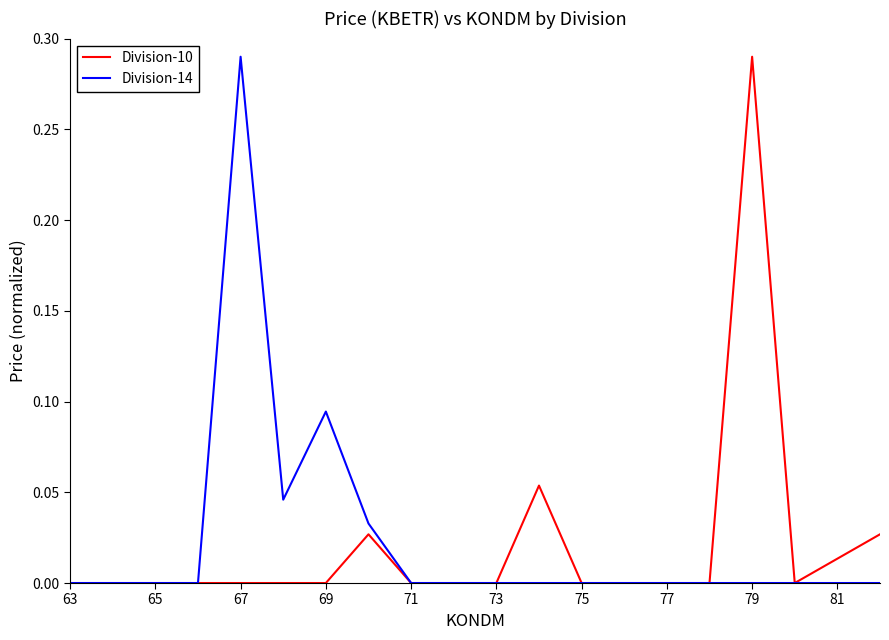

Which series has the widest spread of values?

Division-10